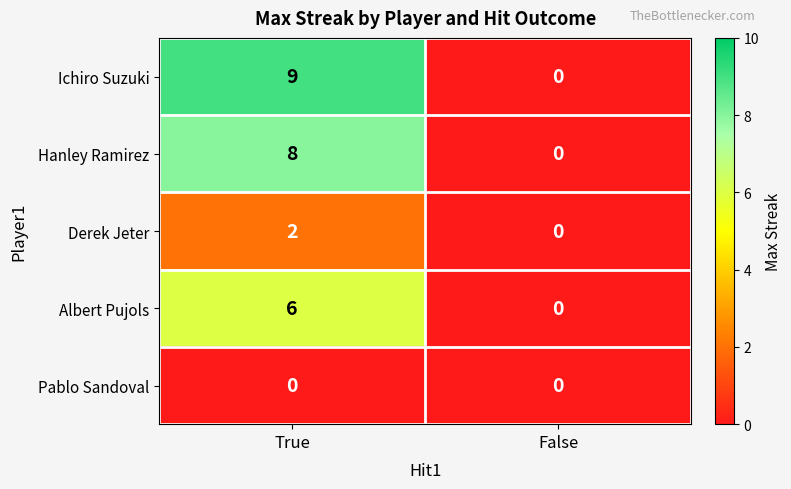

How many series are shown in this chart?

5